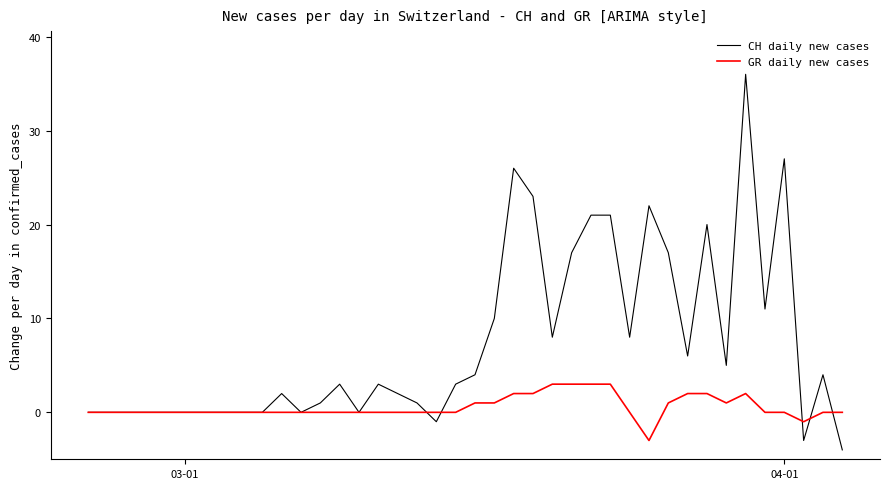

Which series has the largest total across all categories?

CH daily new cases